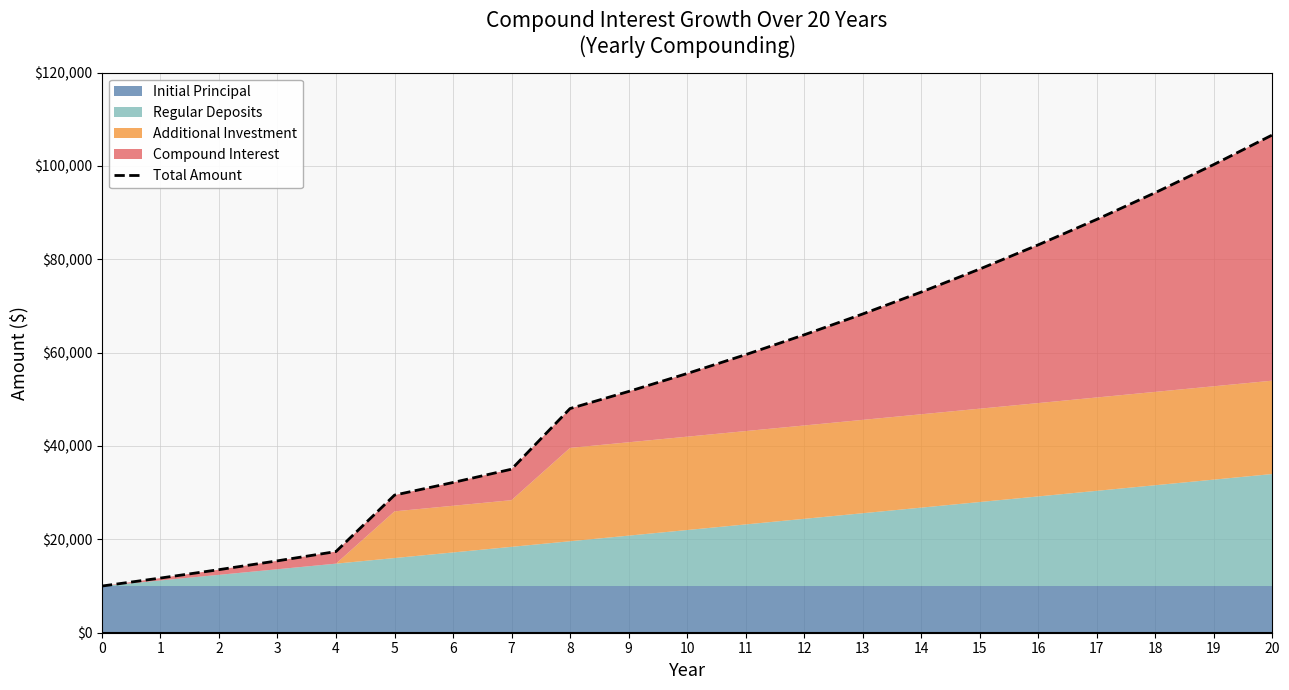

Reading left to right, transcribe all the data shown in this chart.

10000.0	11711.6	13510.8	15402.0	17390.0	29479.8	32188.0	35034.8	48027.2	51684.4	55528.7	59569.6	63817.3	68282.3	72975.8	77909.4	83095.4	88546.7	94276.9	100300.3	106631.8